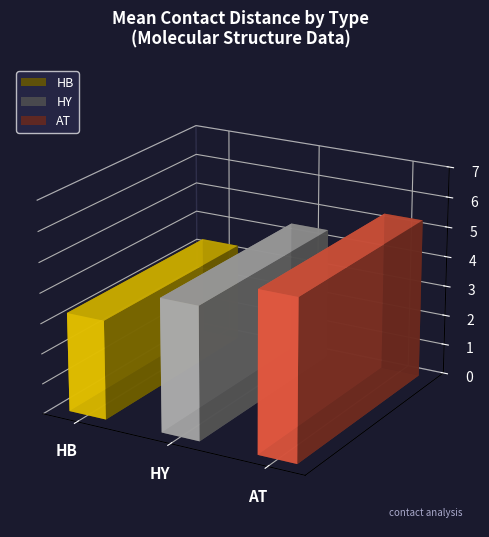

What is the label of the 1st bar from the right?

AT